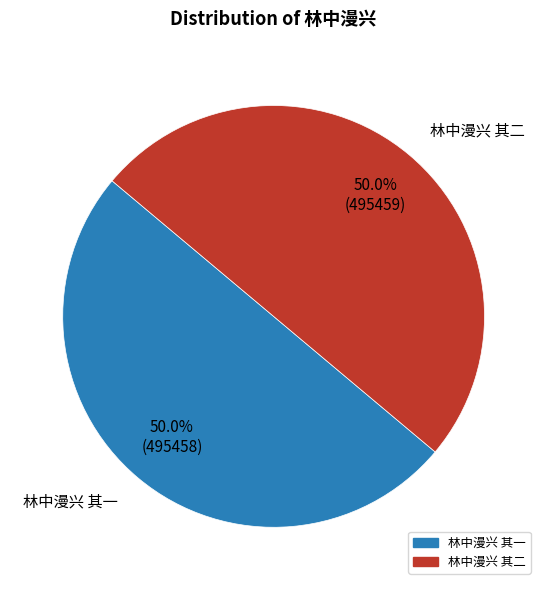

The 林中漫兴 其二 slice represents 50% of the pie. True or false?

True